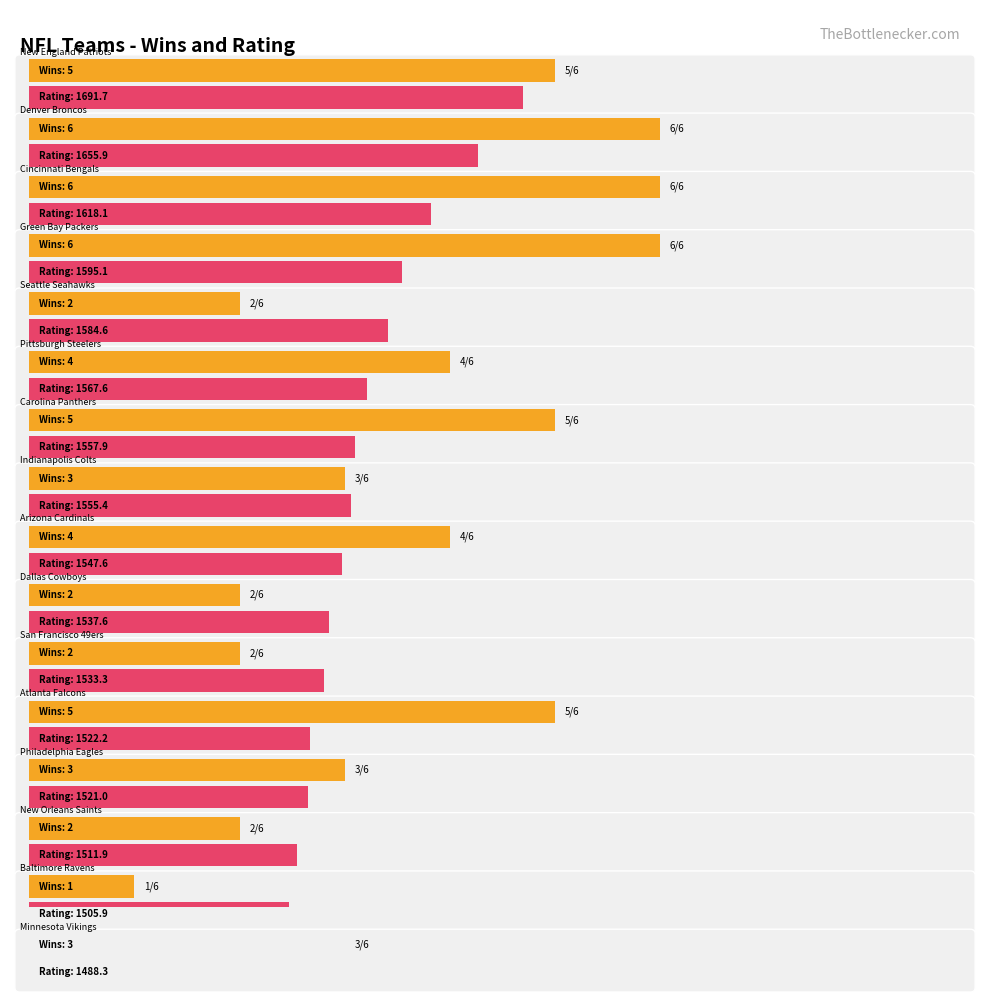

List the series in order of their overall mean, highest first.

Rating, Win